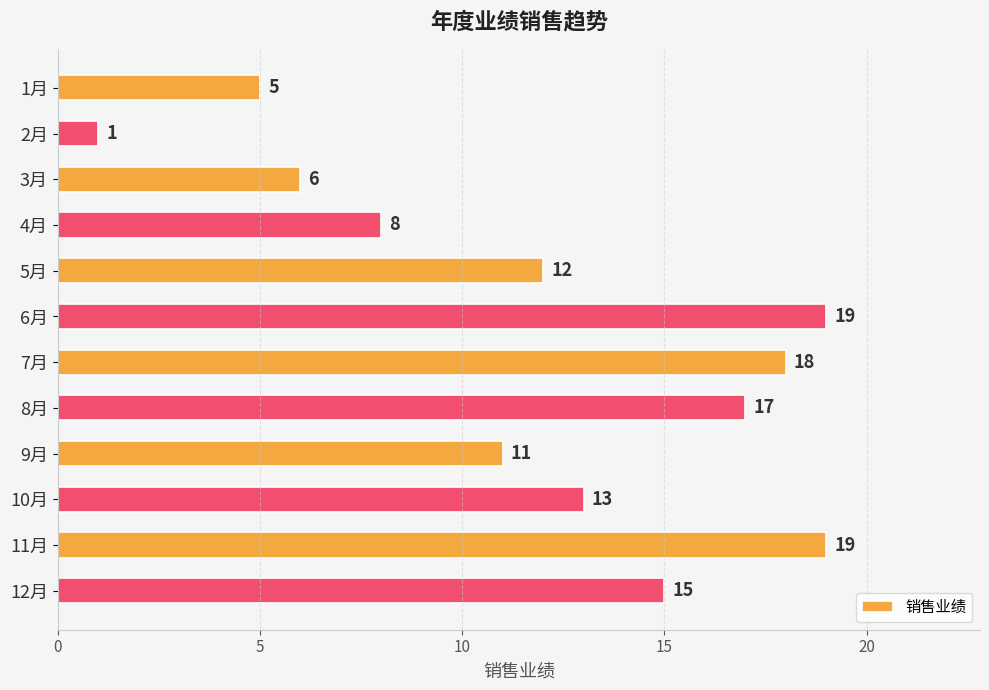

What position from the bottom is 1月?

12